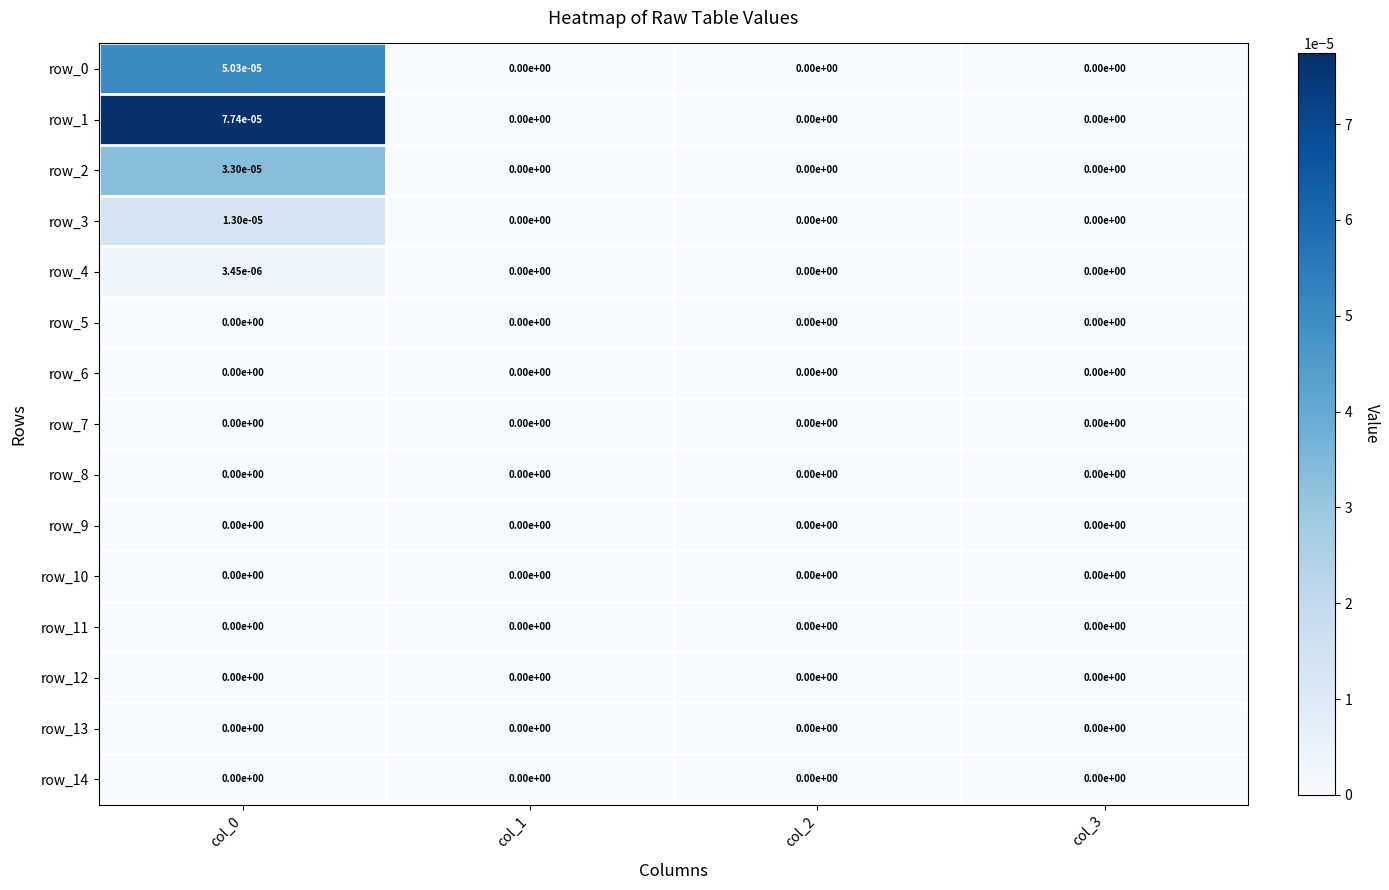

True or false: row_13 has a value of 0.0 at col_3.

True